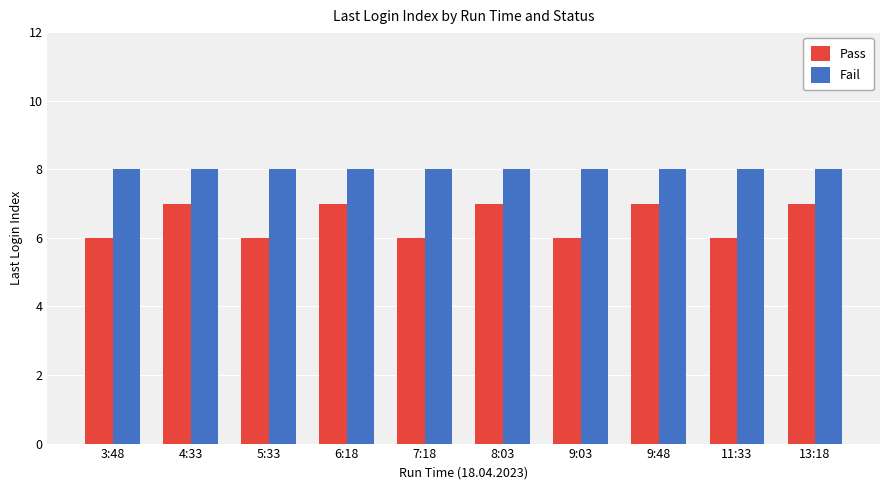

What is the label of the 4th bar from the right?

9:03